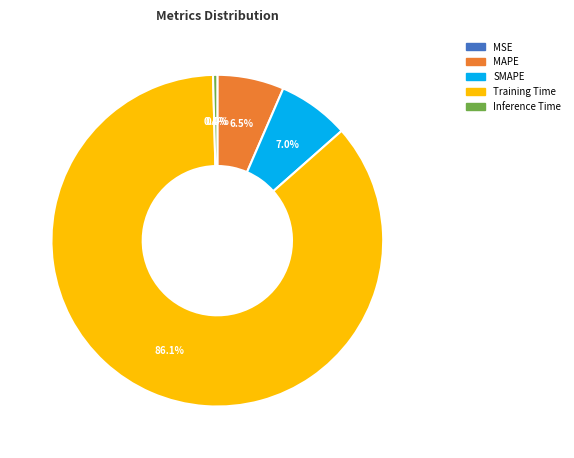

Which has a higher value, SMAPE or Training Time?

Training Time